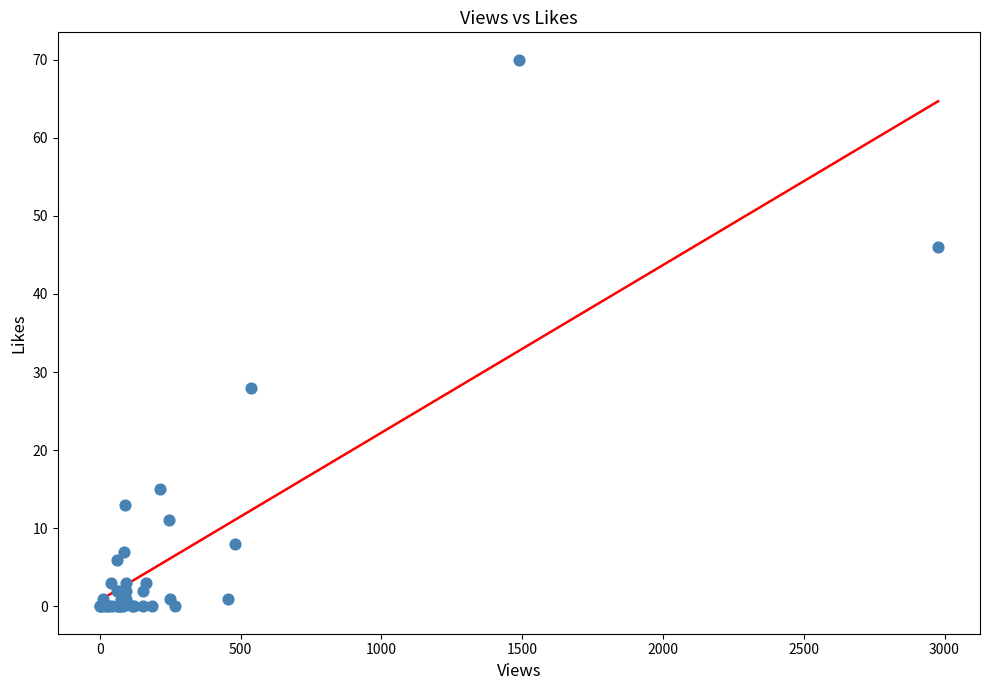

What Y value in the scatter plot is closest to 35?

28